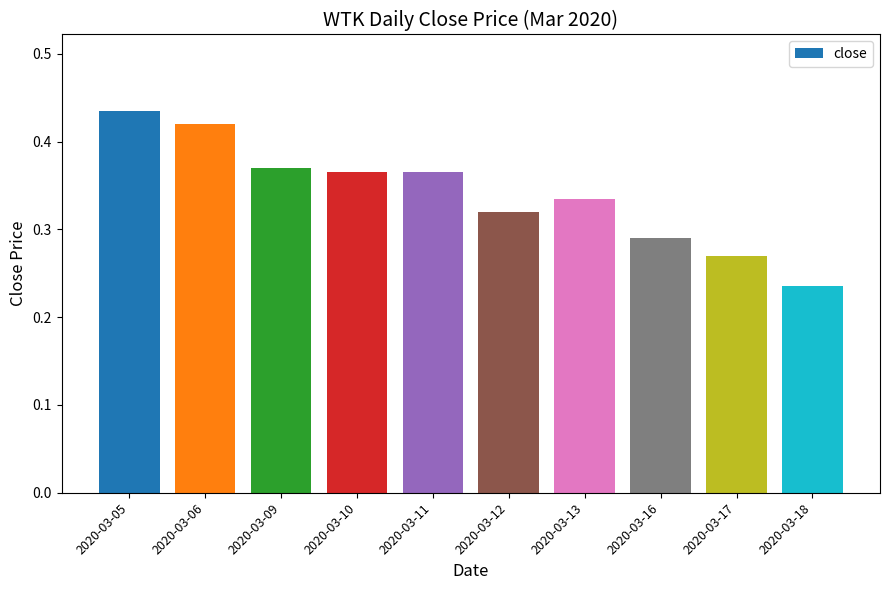

What is the sum of the values at 2020-03-11 and 2020-03-09?

0.7